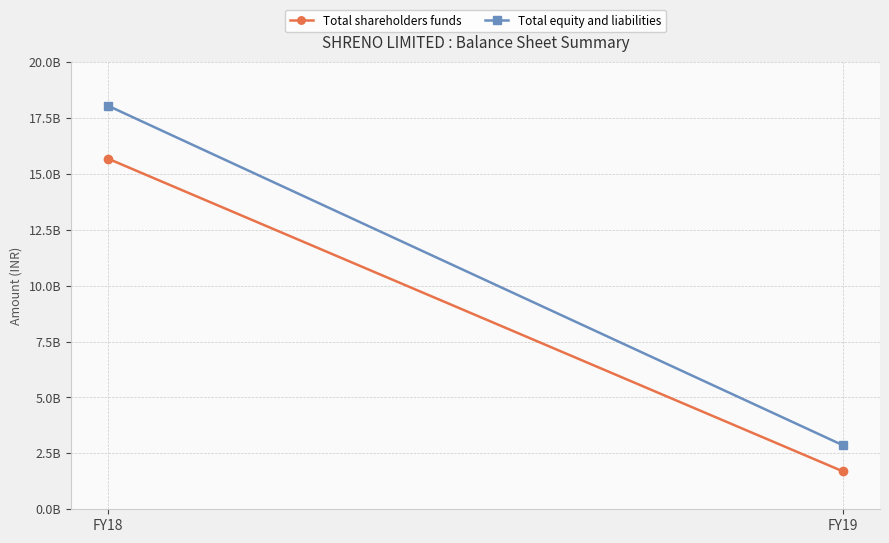

Is the value of Total shareholders funds at FY19 greater than the value of Total equity and liabilities at FY19?

No